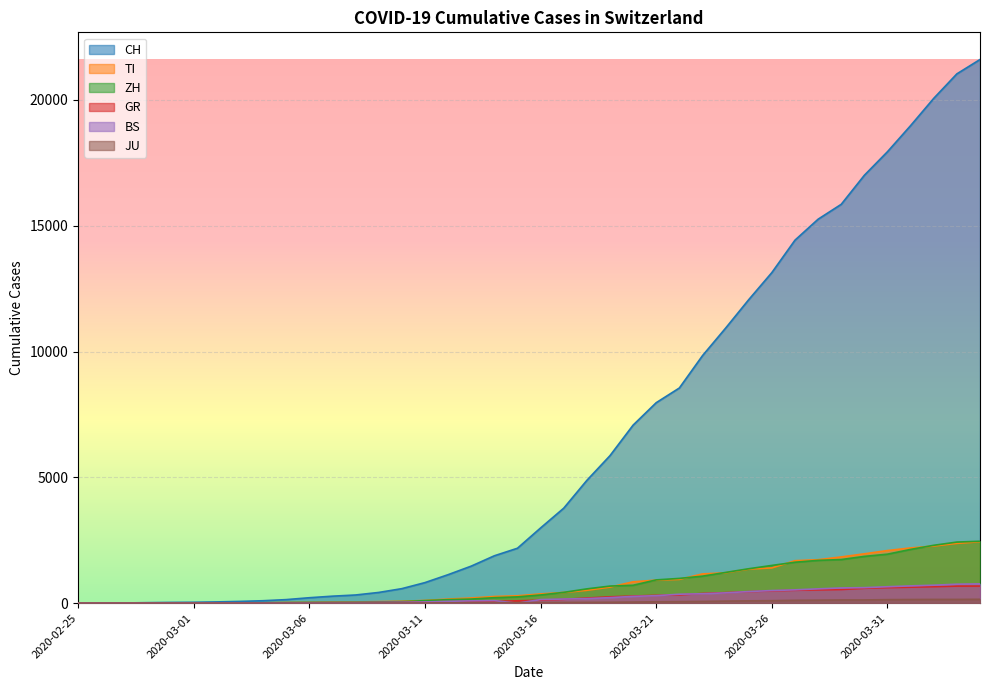

What is the difference between the maximum and minimum values in the CH series?

21605